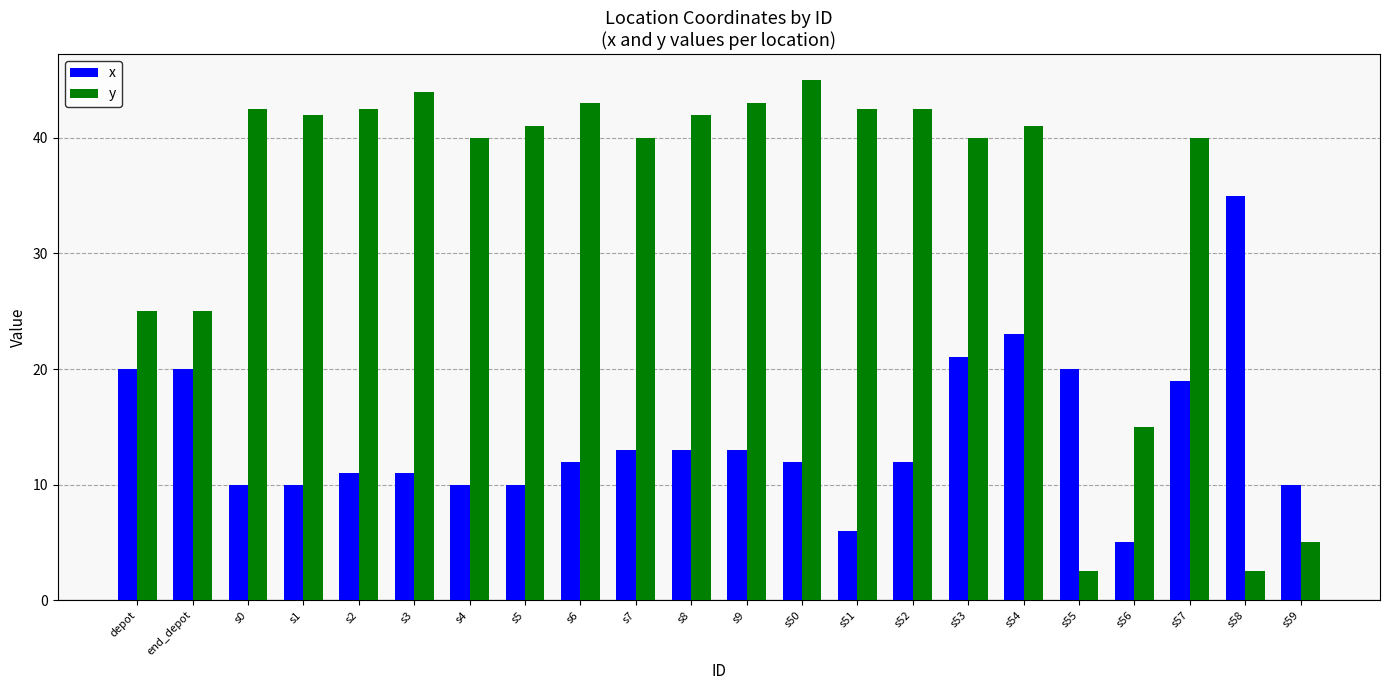

What are all the series names shown in the legend?

x, y